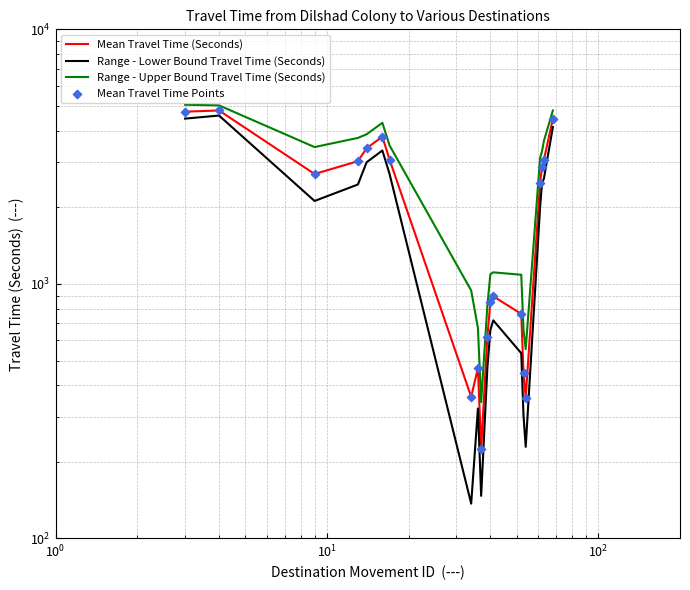

Which series has the largest Y range (max minus min)?

Range - Upper Bound Travel Time (Seconds)